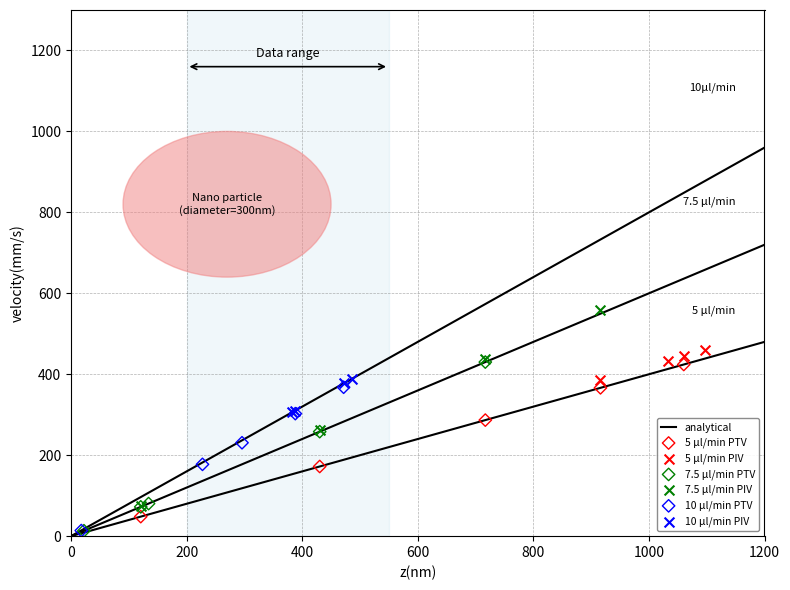

Which series reaches the maximum Y coordinate?

7.5 μl/min PIV